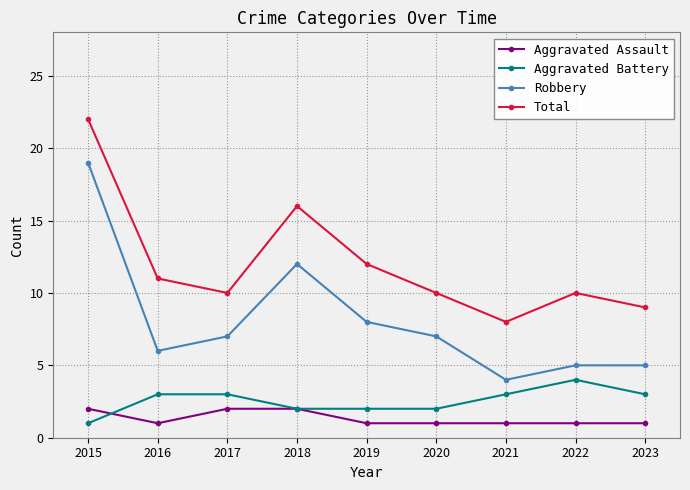

Is it true that Aggravated Battery equals 1 at 2015?

True